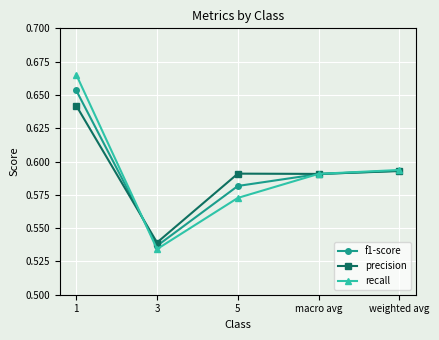

Which series has the widest spread of values?

recall